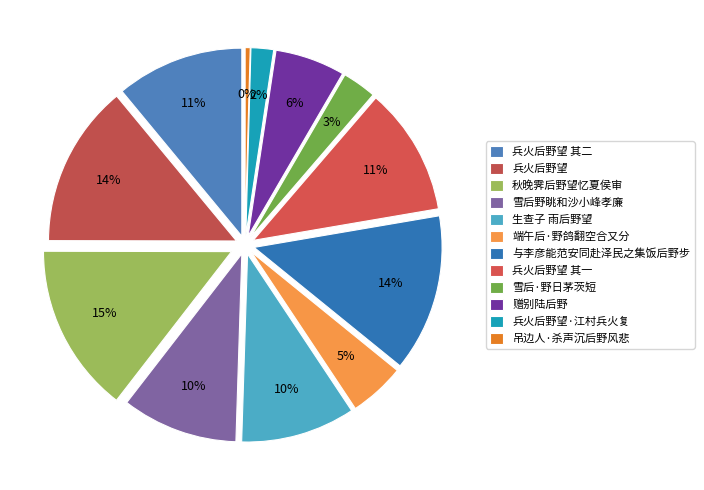

Does 与李彦能范安同赴泽民之集饭后野步 account for over 50% of the chart?

No